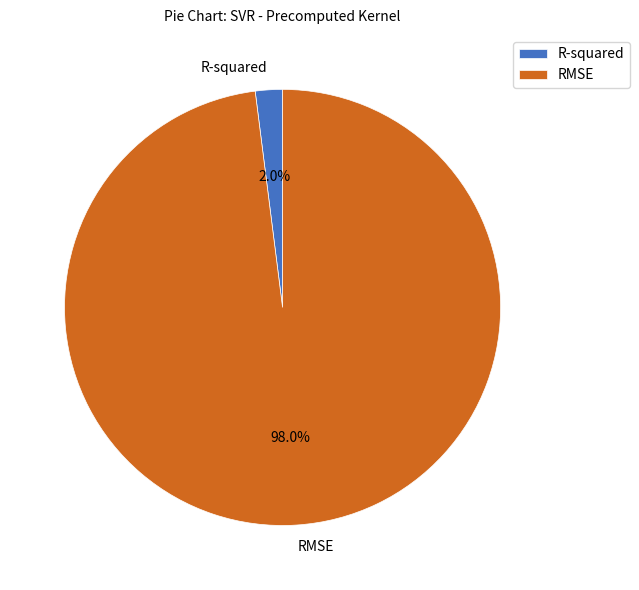

To the nearest percent, what is the combined percentage of RMSE and R-squared?

100%